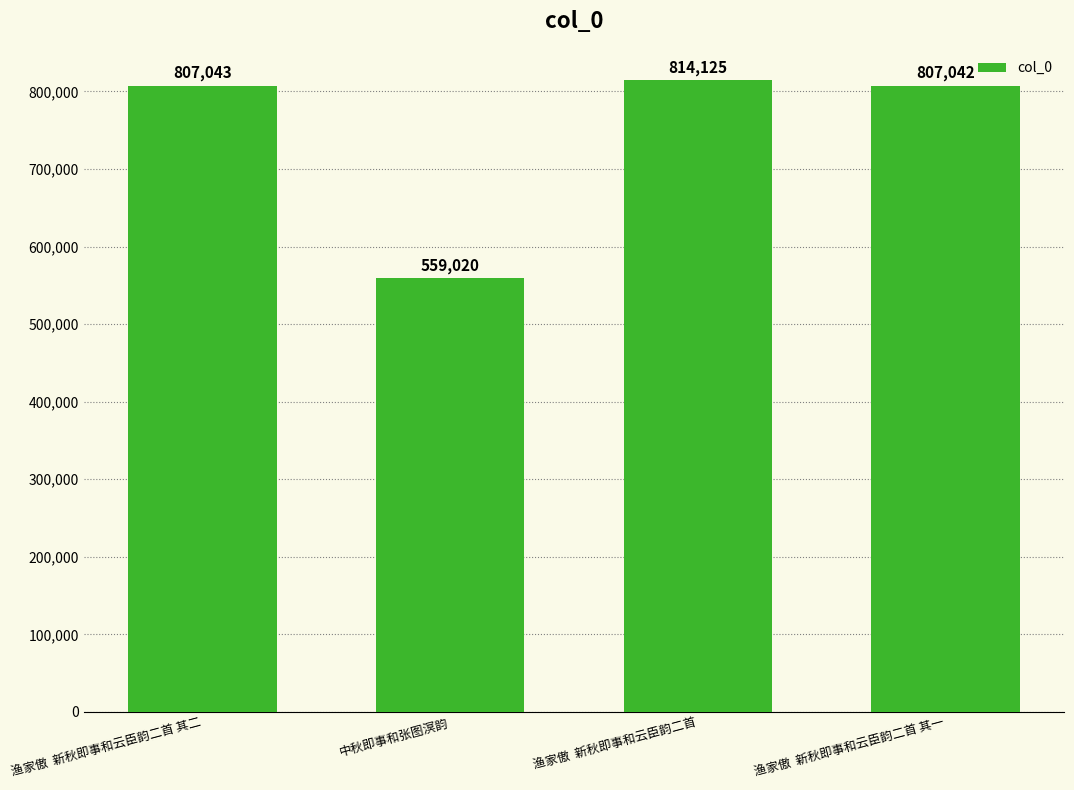

How many values are below 807043?

2